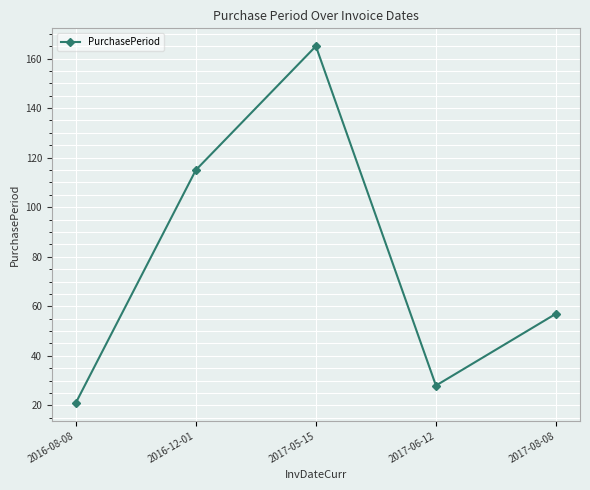

How many interior local valleys (lower than both neighbors) does the data have?

1